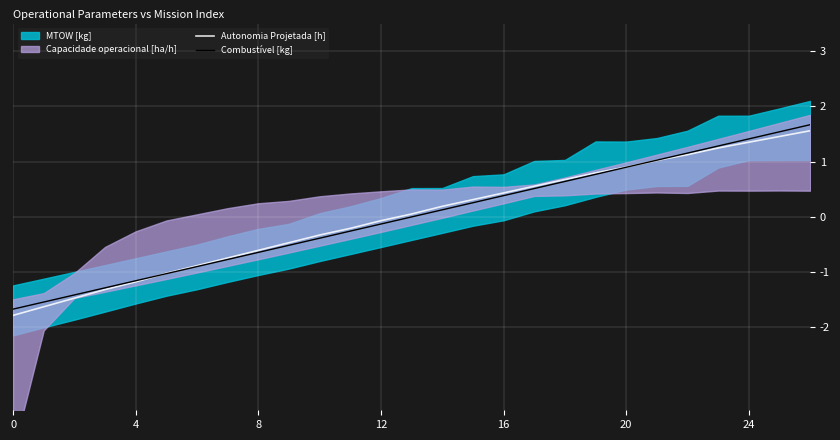

What is the difference between the maximum and minimum values in the Autonomia Projetada [h] series?

3.3